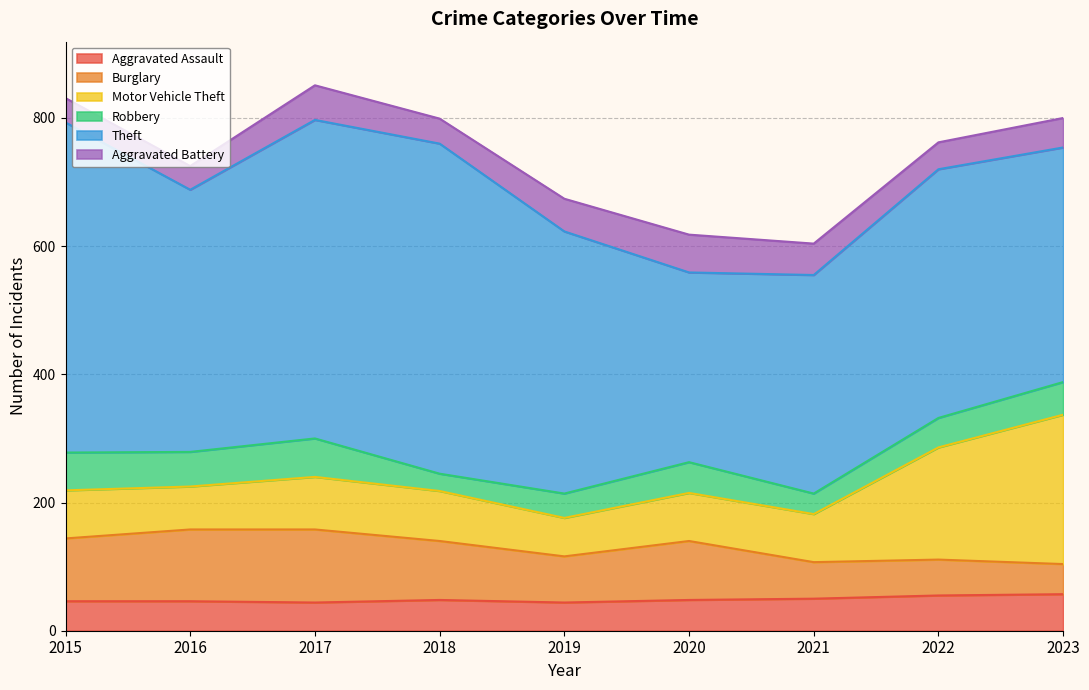

Reading left to right, extract all data points from this chart.

Aggravated Assault: 2015=46	2016=46	2017=44	2018=48	2019=44	2020=48	2021=50	2022=55	2023=57
Burglary: 2015=98	2016=112	2017=114	2018=92	2019=72	2020=92	2021=57	2022=56	2023=47
Motor Vehicle Theft: 2015=75	2016=67	2017=82	2018=78	2019=60	2020=75	2021=75	2022=175	2023=233
Robbery: 2015=59	2016=54	2017=60	2018=27	2019=38	2020=48	2021=32	2022=46	2023=51
Theft: 2015=515	2016=409	2017=497	2018=515	2019=409	2020=296	2021=341	2022=388	2023=366
Aggravated Battery: 2015=38	2016=37	2017=54	2018=39	2019=51	2020=59	2021=49	2022=42	2023=46